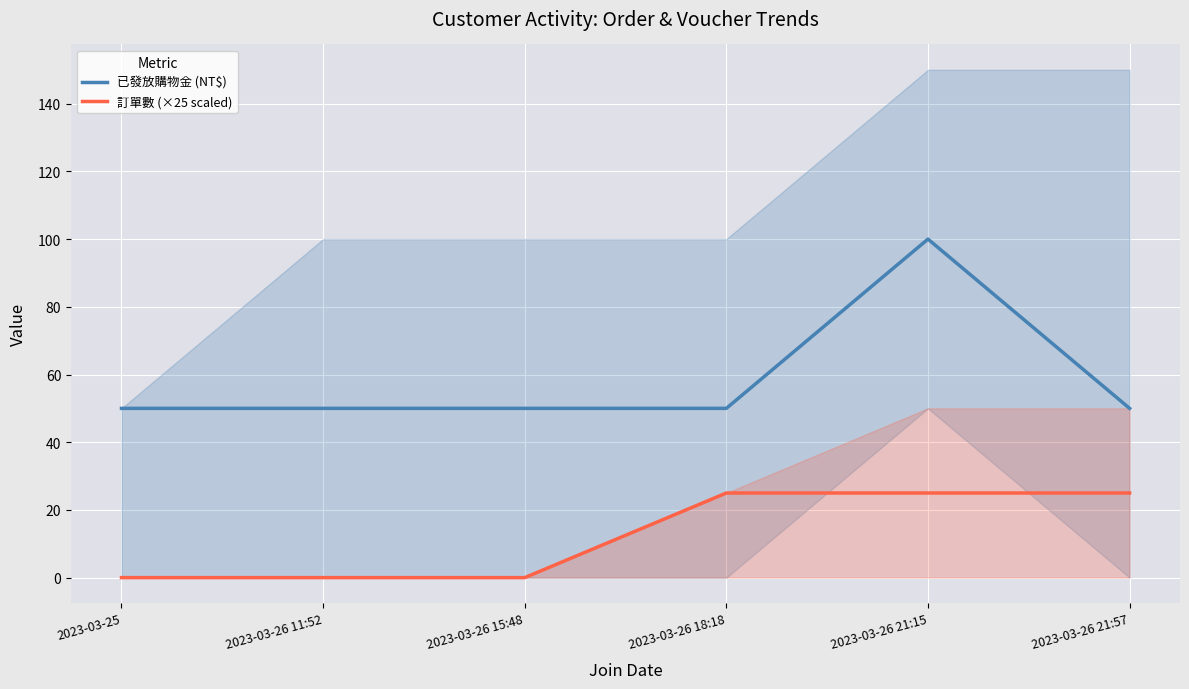

What is the value of the 已發放購物金 (NT$) point at the 3rd from the left?

50